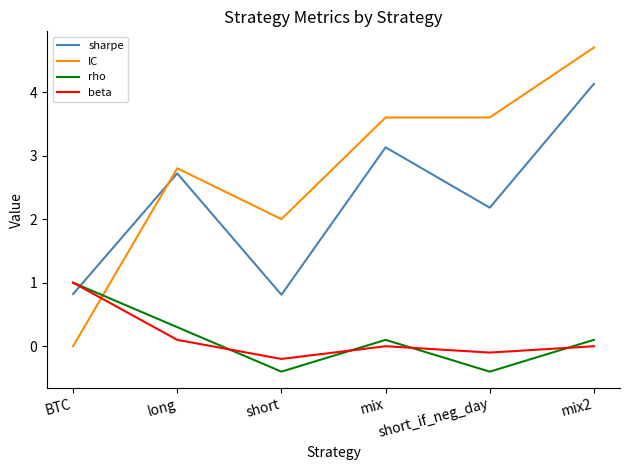

What are all the series names shown in the legend?

sharpe, IC, rho, beta